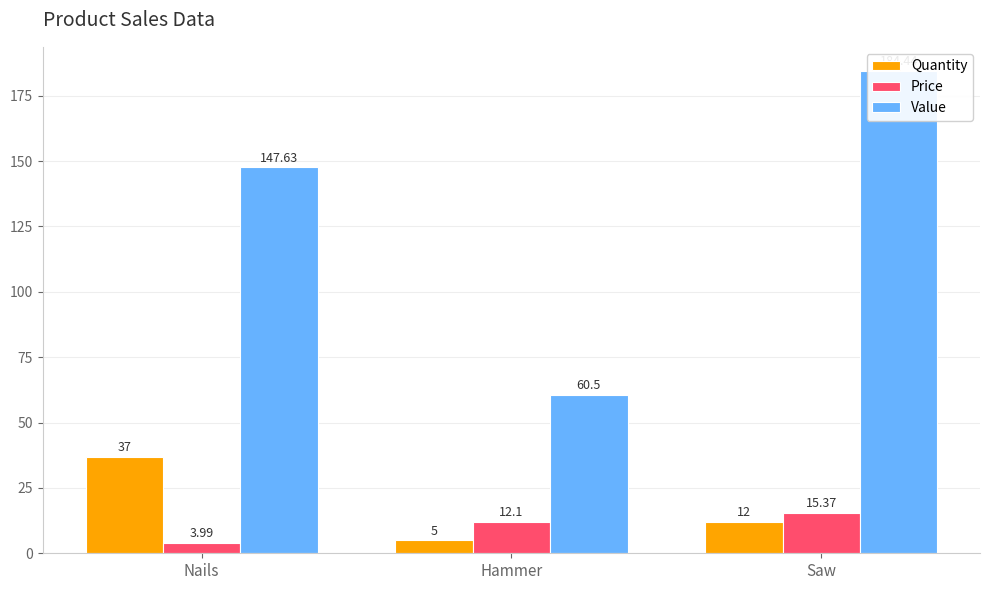

What is the smallest value displayed?

4.0